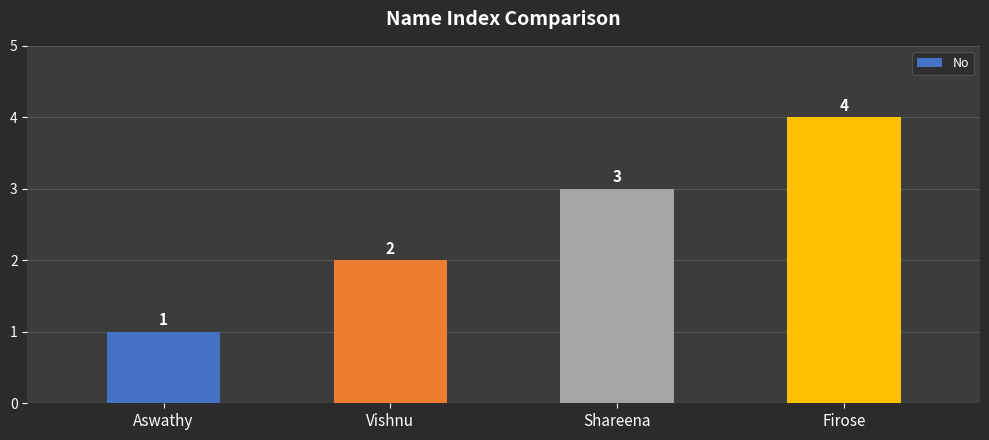

How many values are between 2 and 4?

3